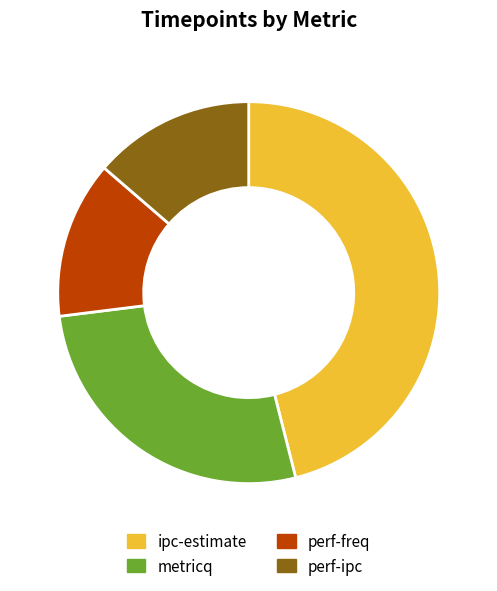

True or false: perf-ipc accounts for 20% of the total.

False